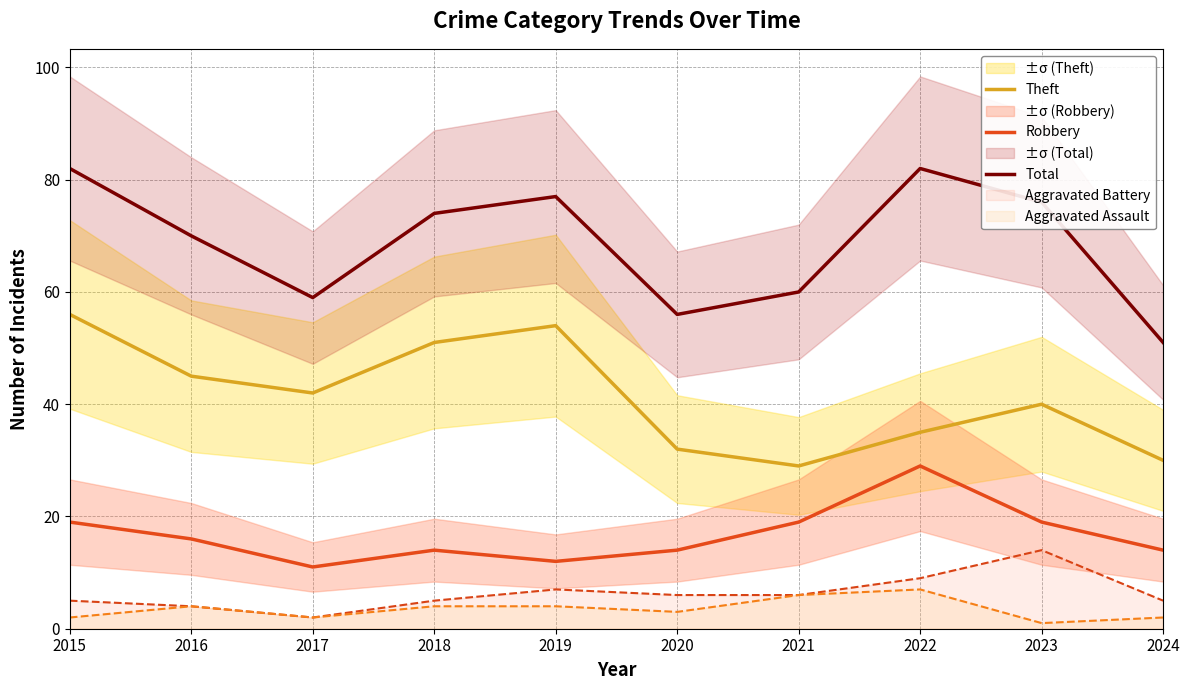

What is the value of the Total point at the 6th from the left?

56